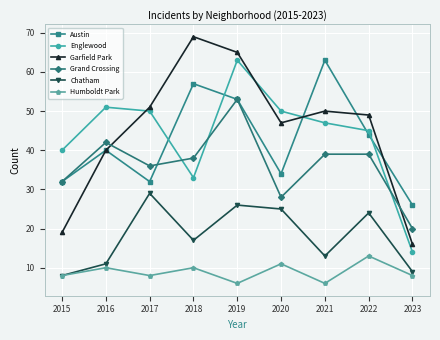

Is this an area chart (filled region under the line)?

No